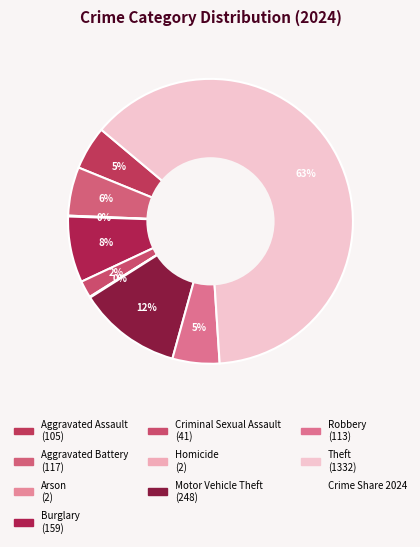

Rank the categories by value from lowest to highest.

Arson, Homicide, Criminal Sexual Assault, Aggravated Assault, Robbery, Aggravated Battery, Burglary, Motor Vehicle Theft, Theft